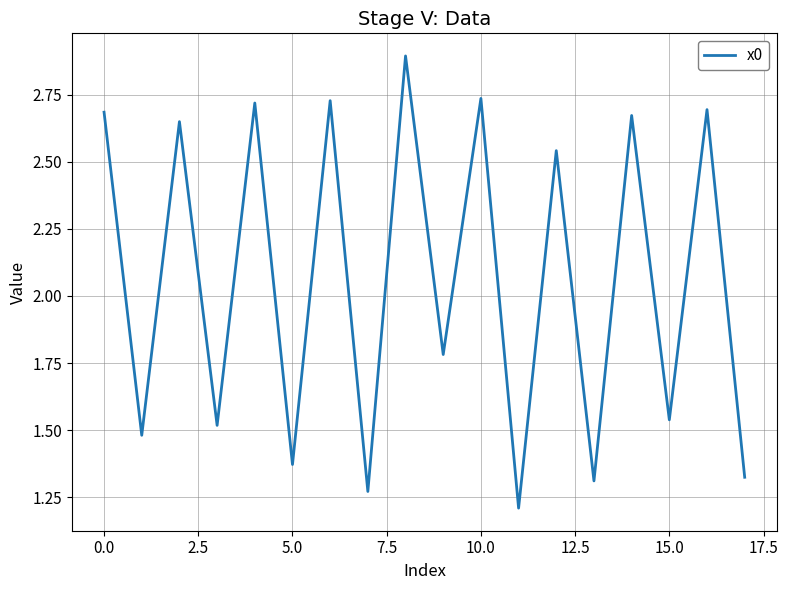

What is the smallest value displayed?

1.2